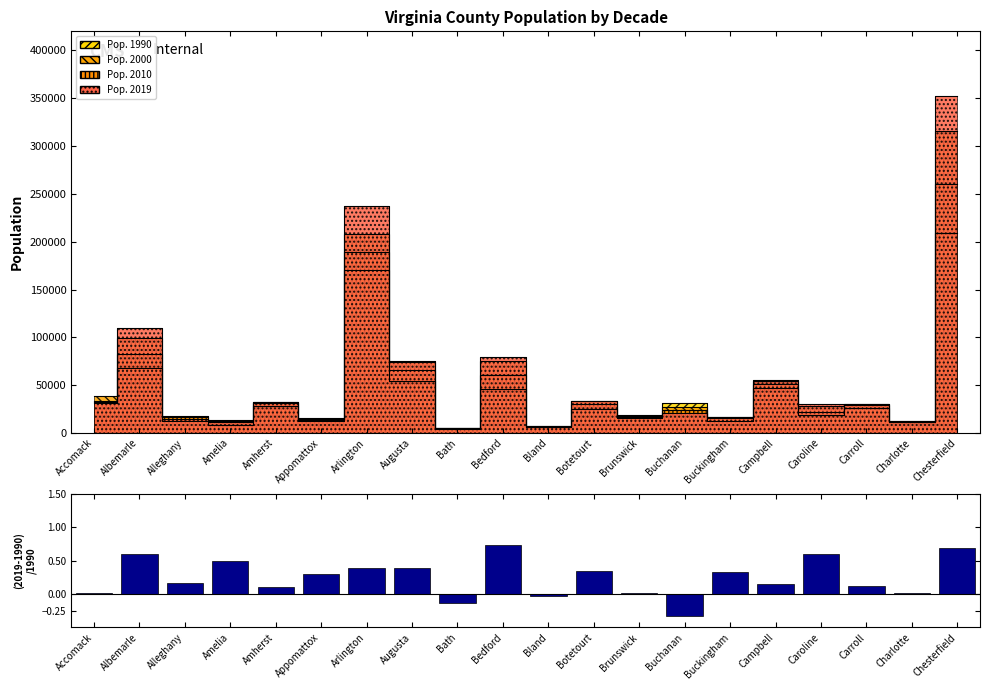

What is the label of the 16th bar from the left?

Campbell